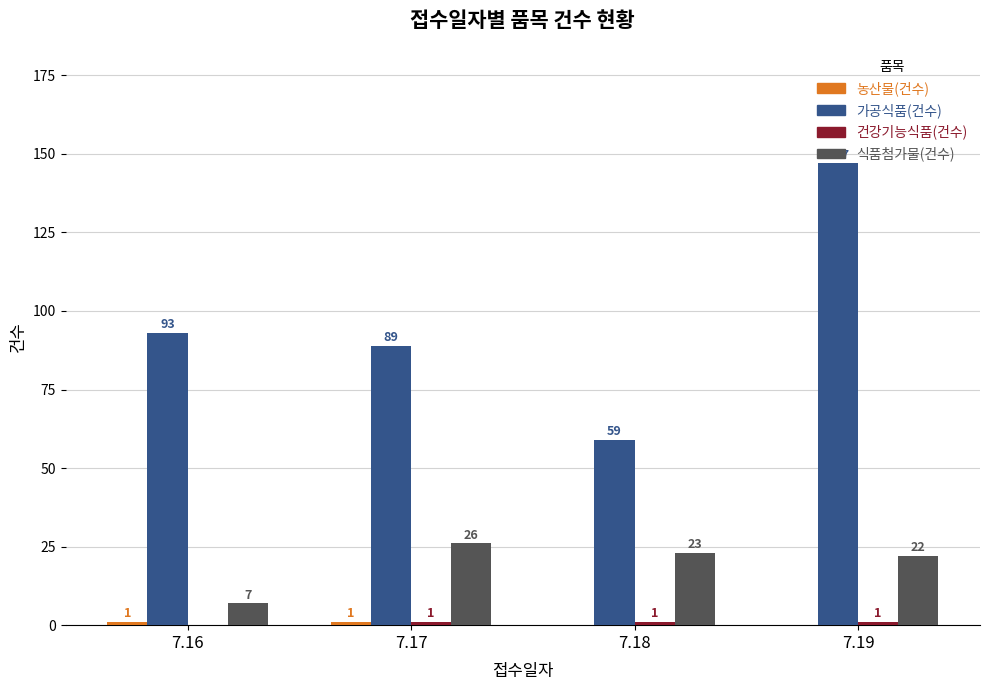

Count the number of categories in the chart.

4